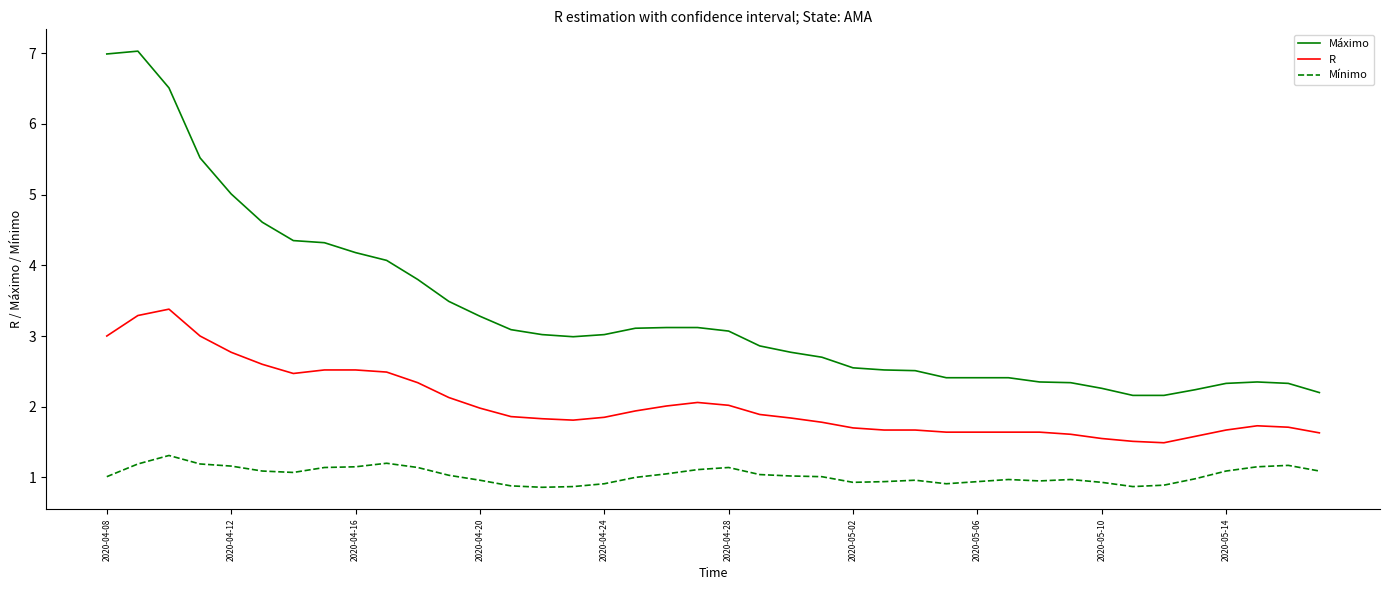

What is the difference between the maximum and minimum values in the R series?

1.9